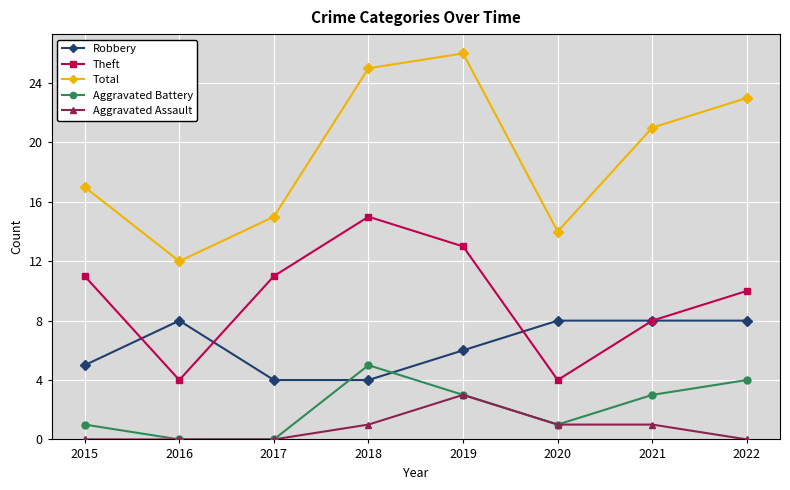

List the series in order of their peak value, highest first.

Total, Theft, Robbery, Aggravated Battery, Aggravated Assault